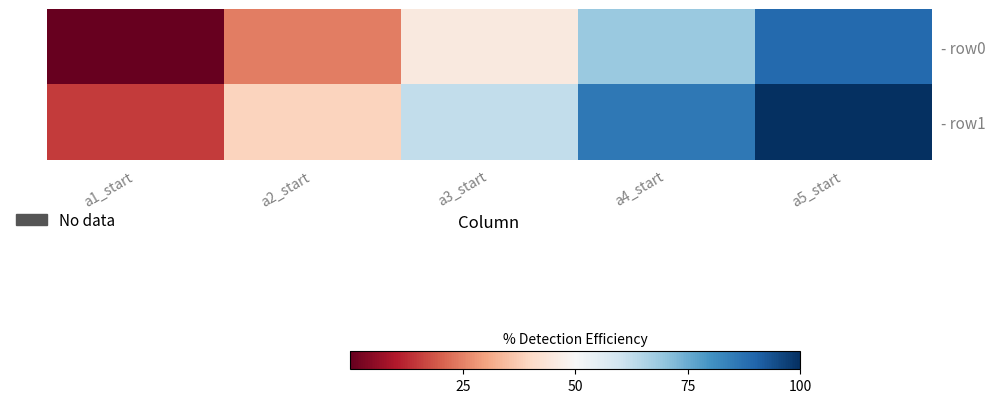

What is the total value across all series at a3_start?

107.3